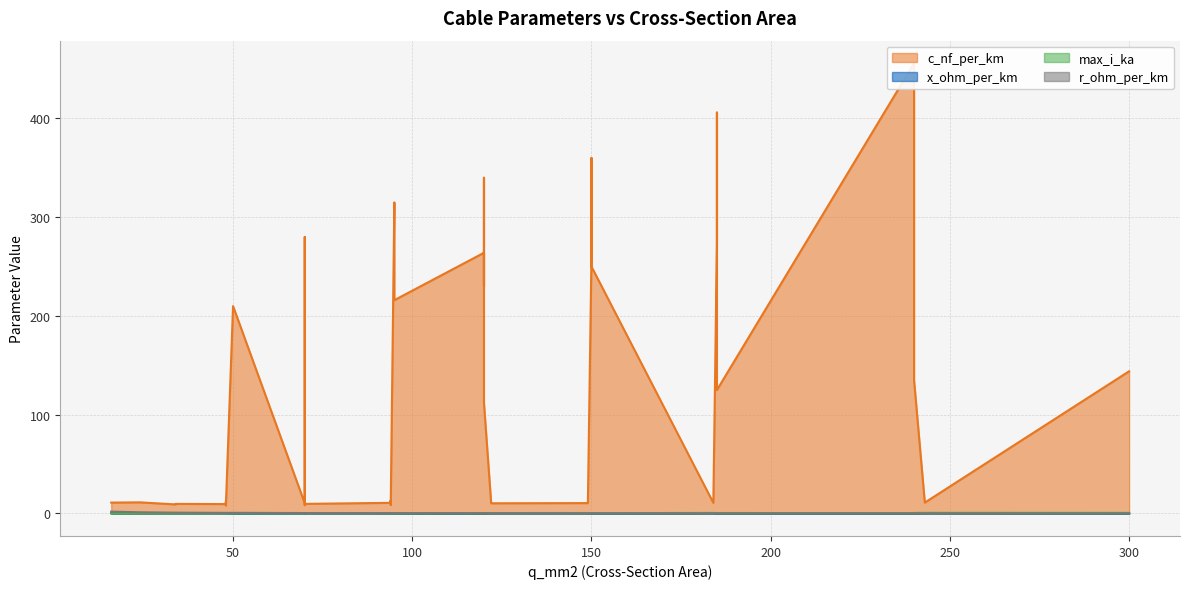

In r_ohm_per_km, how many points are lower than both neighbors (excluding endpoints)?

8